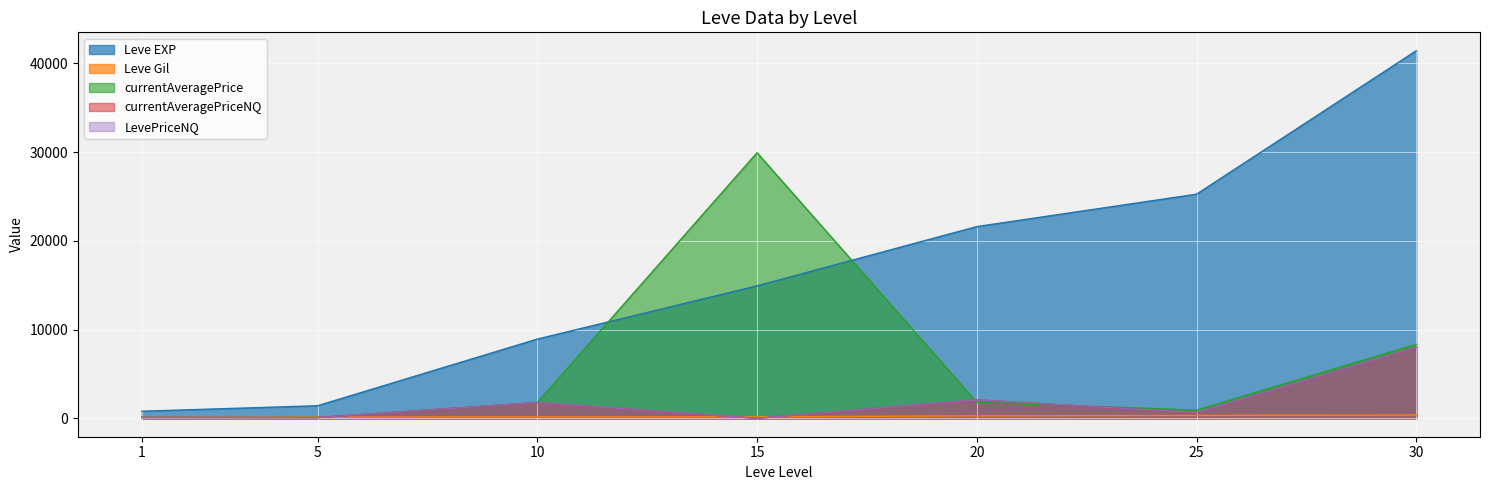

Between 25 and 30, which is larger?

30